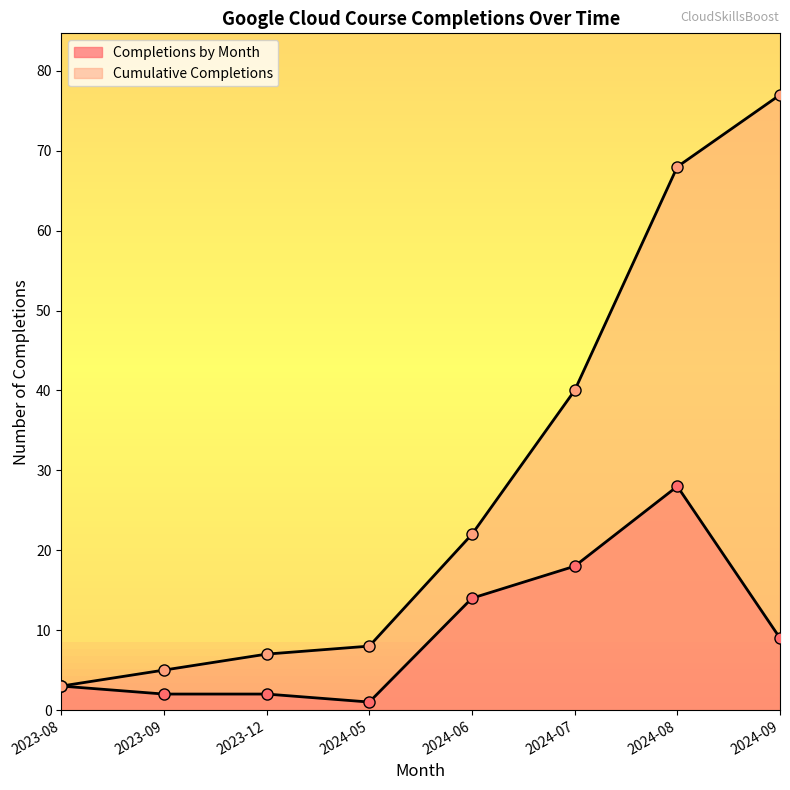

Which series has the largest total across all categories?

Cumulative Completions